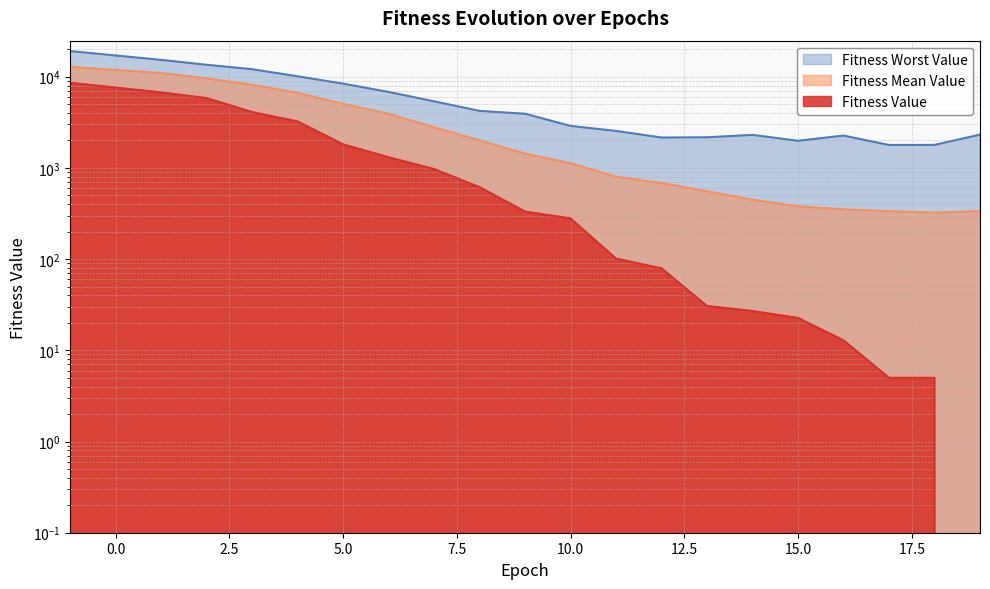

True or false: Fitness Mean Value and Fitness Worst Value intersect in this chart.

False